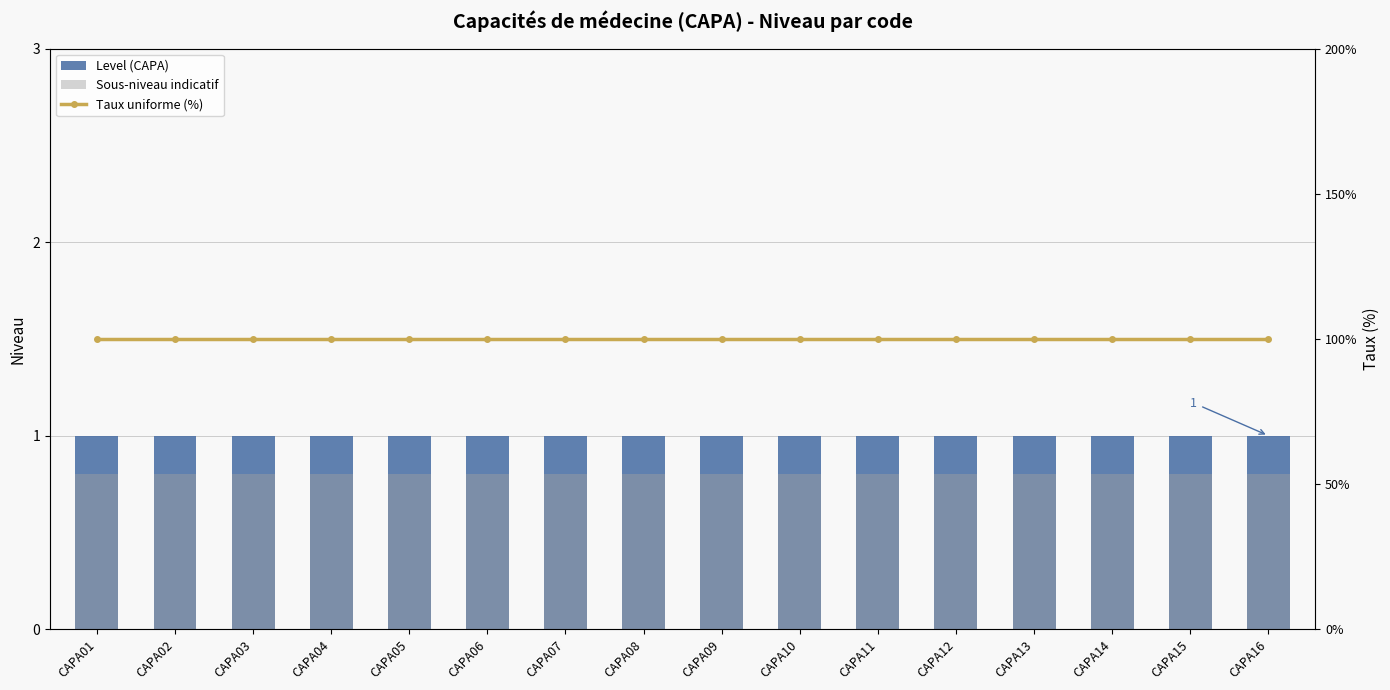

Reading right to left, extract all data points from this chart.

Level (CAPA): 1.0	1.0	1.0	1.0	1.0	1.0	1.0	1.0	1.0	1.0	1.0	1.0	1.0	1.0	1.0	1.0
Sous-niveau indicatif: 0.8	0.8	0.8	0.8	0.8	0.8	0.8	0.8	0.8	0.8	0.8	0.8	0.8	0.8	0.8	0.8
Taux uniforme (%): 1.0	1.0	1.0	1.0	1.0	1.0	1.0	1.0	1.0	1.0	1.0	1.0	1.0	1.0	1.0	1.0